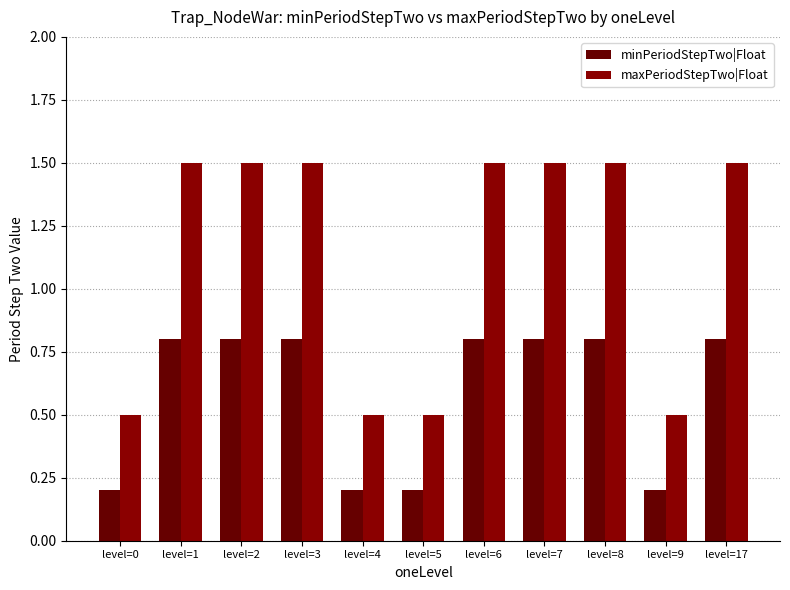

How many series are shown in this chart?

2